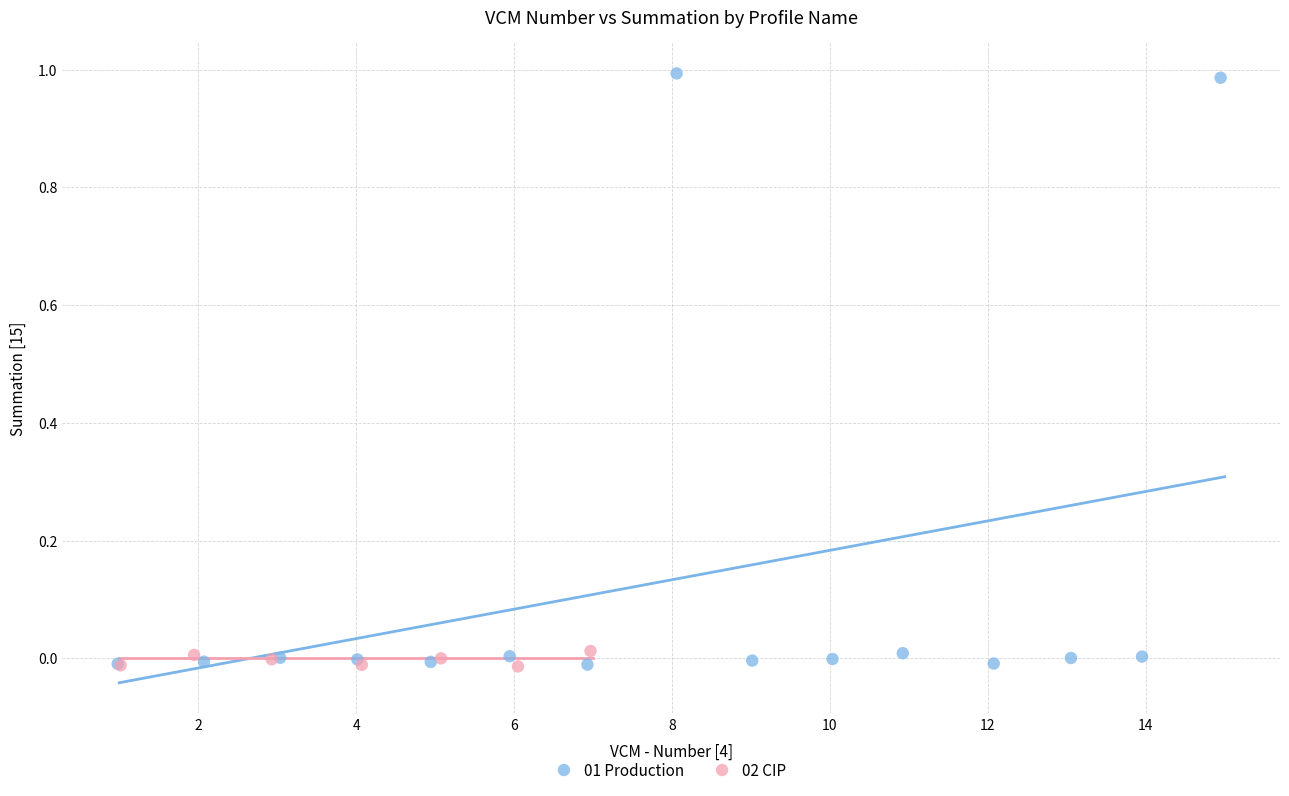

Which series has the largest Y range (max minus min)?

01 Production